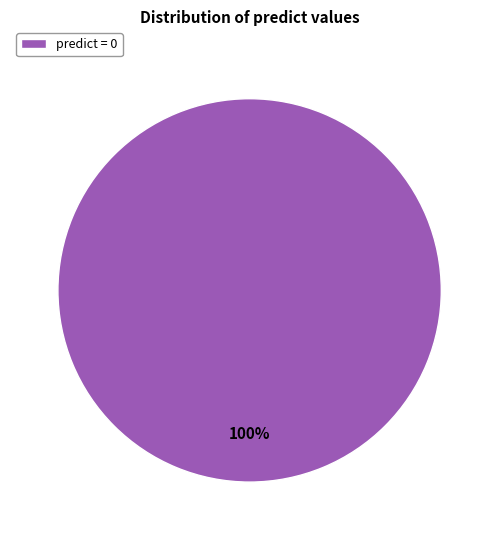

Rank the categories by value from highest to lowest.

predict = 0